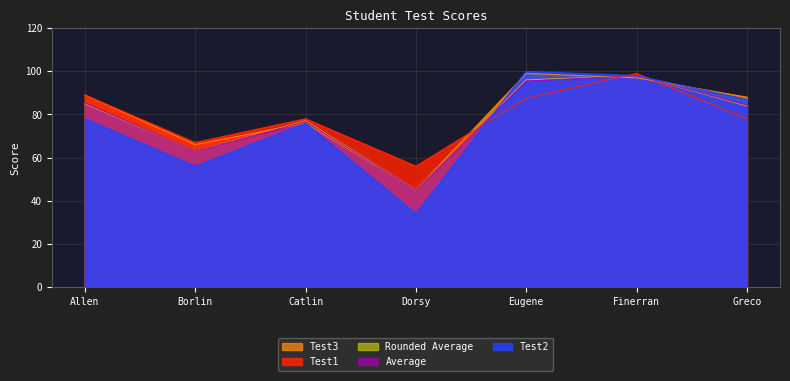

The Test3 series shows 76.0 at Catlin. True or false?

True